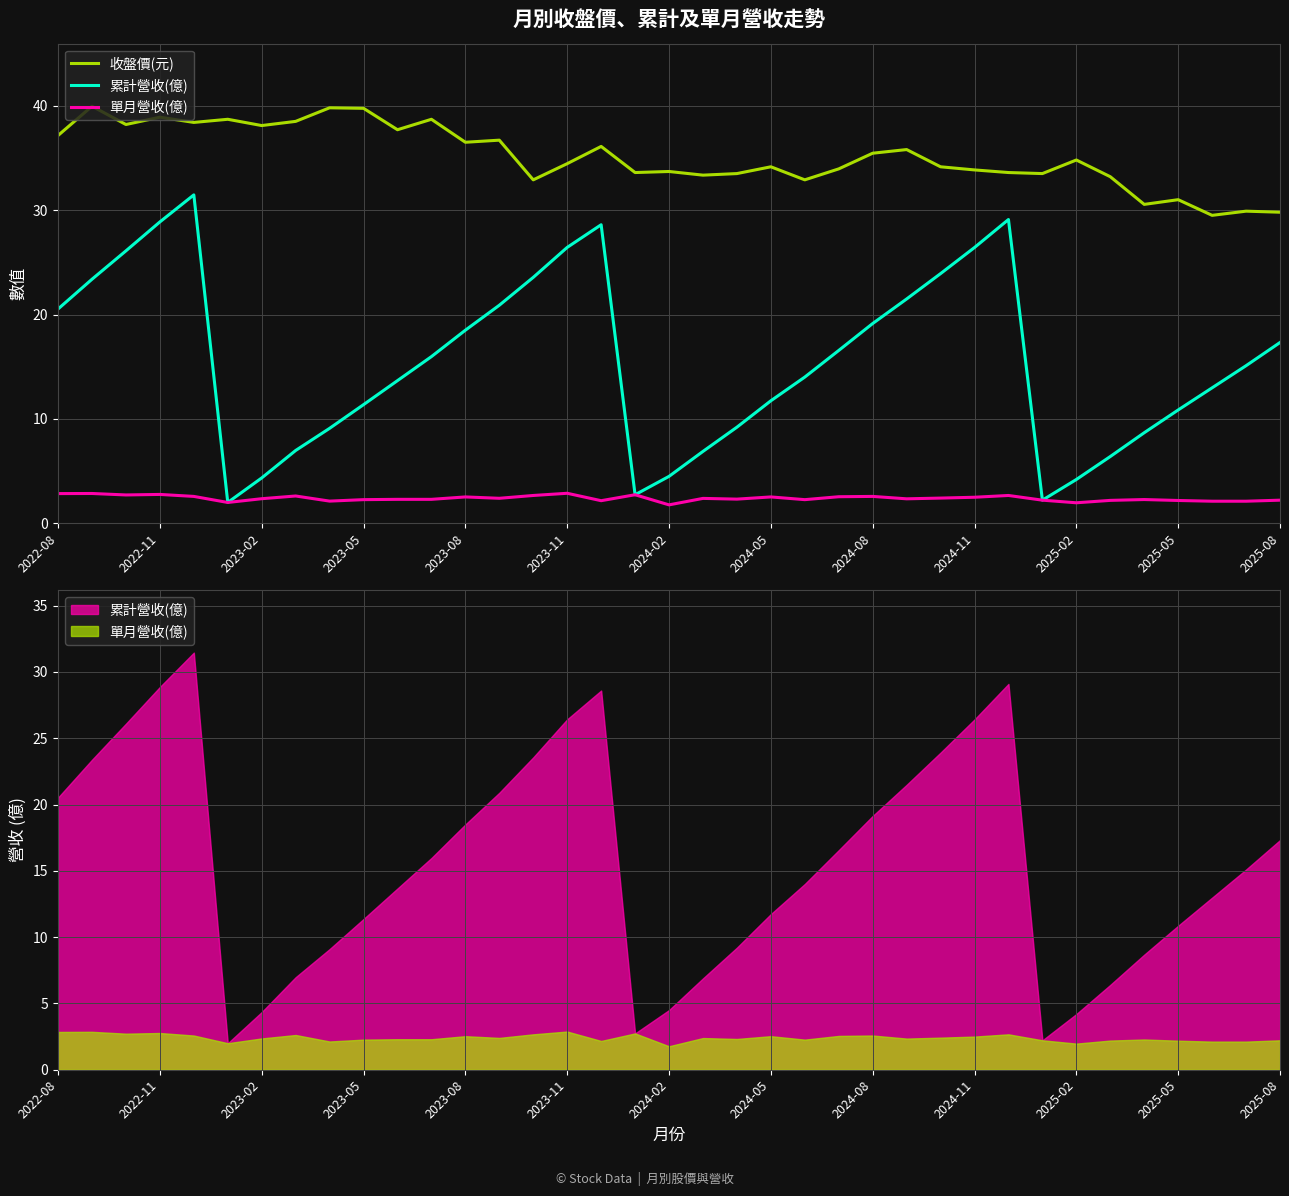

What is the sum of all 累計營收(億) values?

575.2